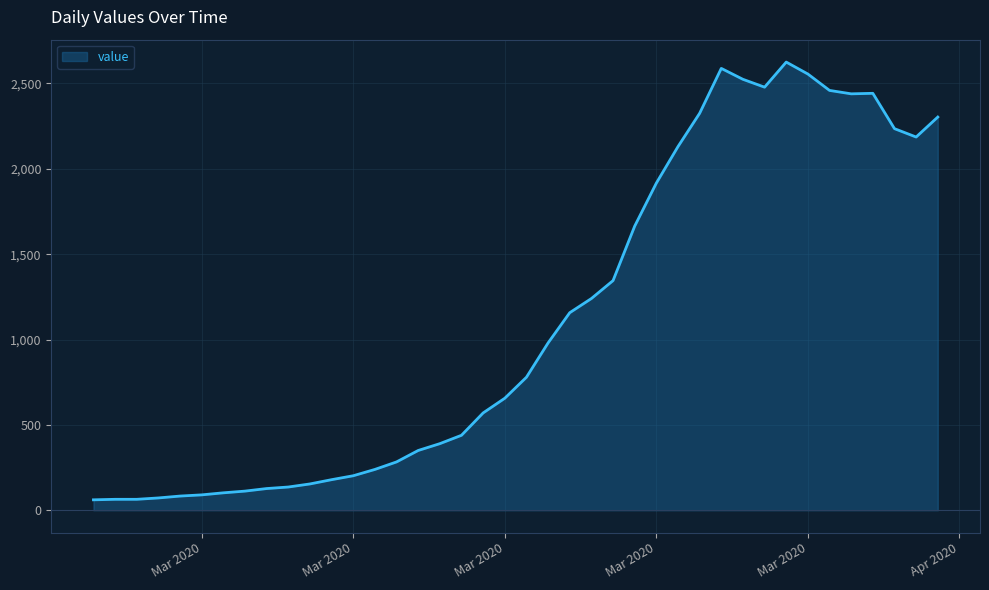

What is the difference between the maximum and minimum values?

2564